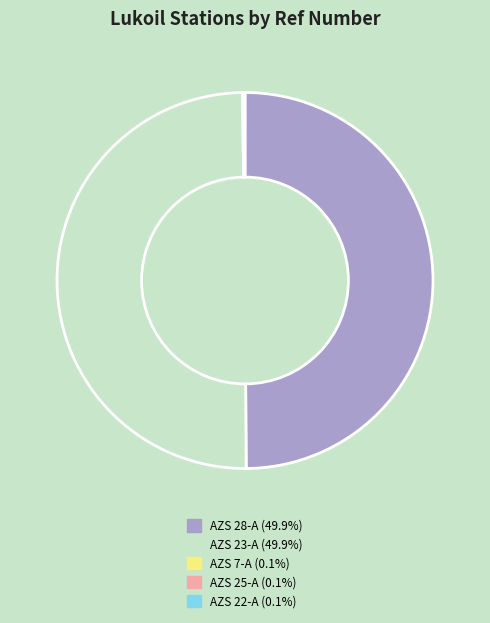

How many slices are in this pie chart?

5